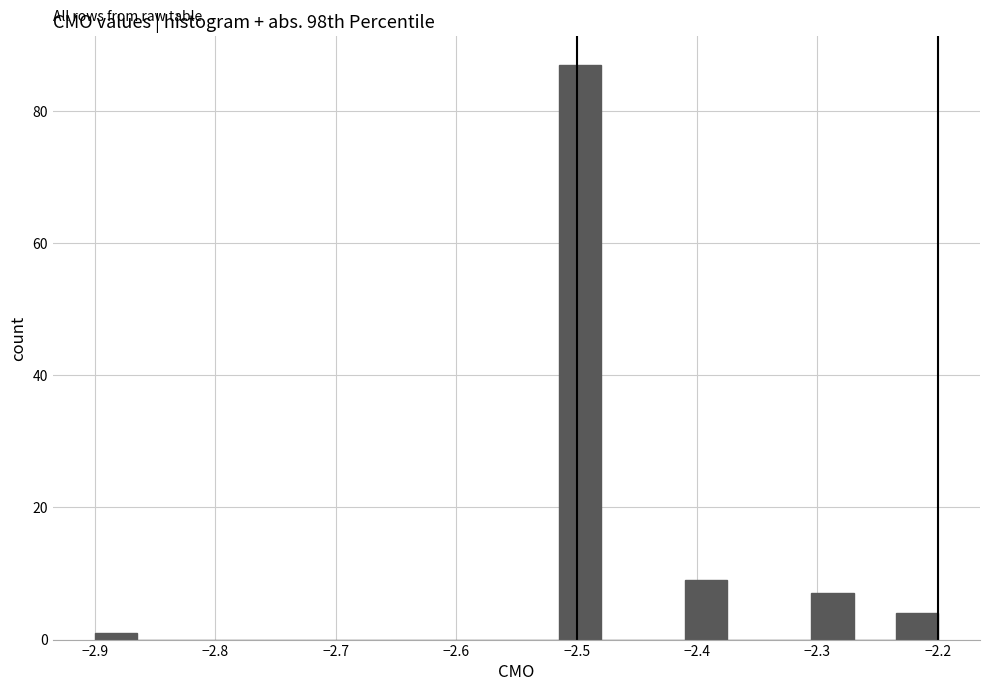

Around what value on the x-axis is the tallest bar? Give the approximate position of its centre, as read against the axis.

-2.50